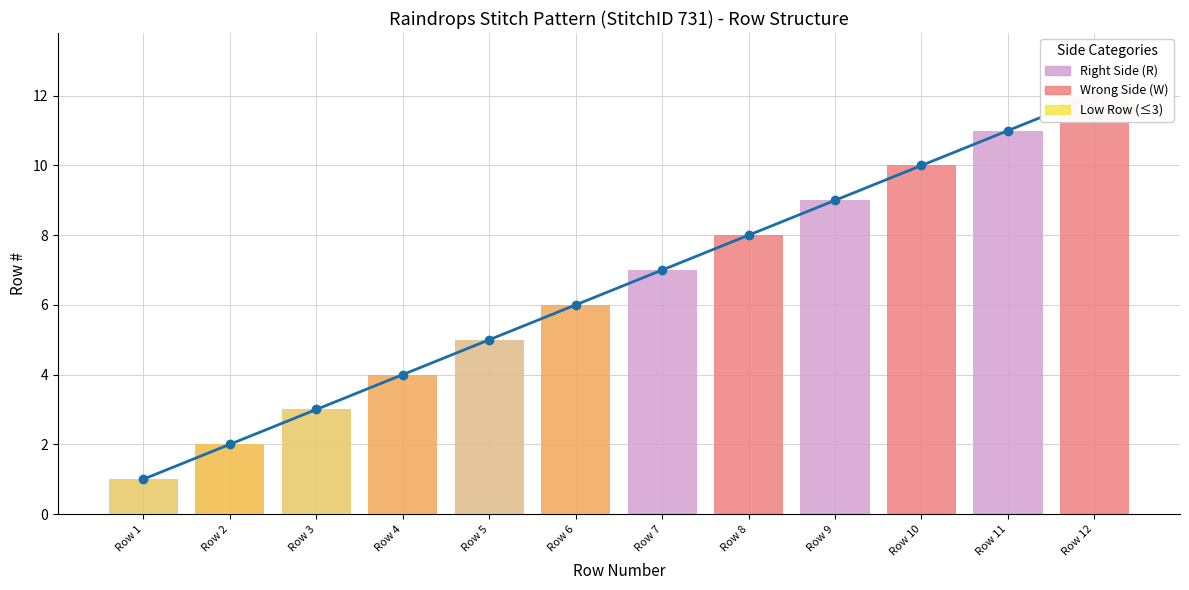

The chart shows a value of 3 at Row 7. True or false?

False